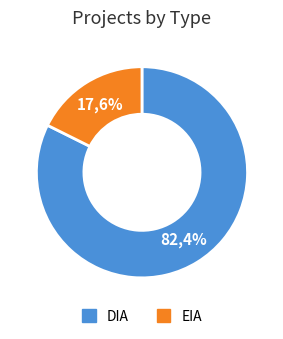

Rank the categories by value from highest to lowest.

DIA, EIA